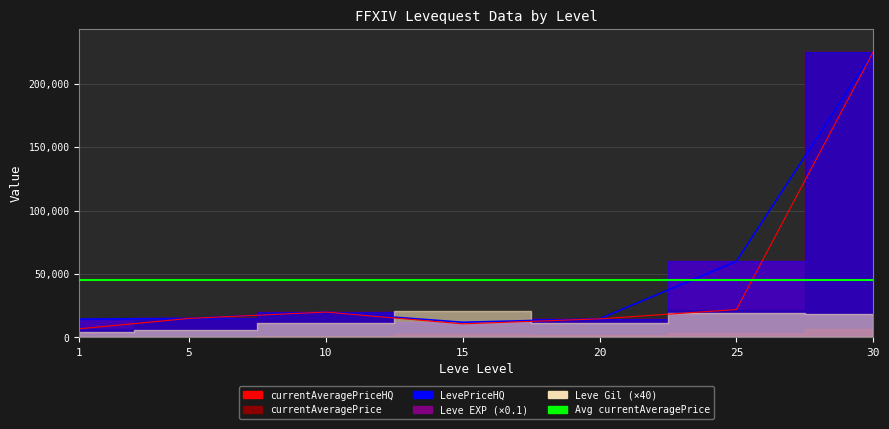

How many interior local peaks does the currentAveragePrice series have?

1